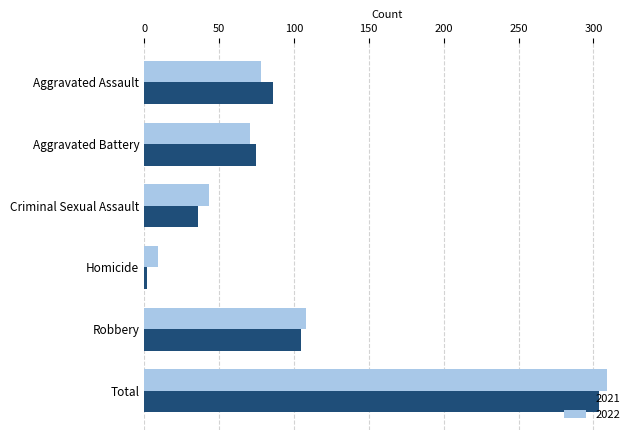

At which label is 2021 closest to 153?

Robbery